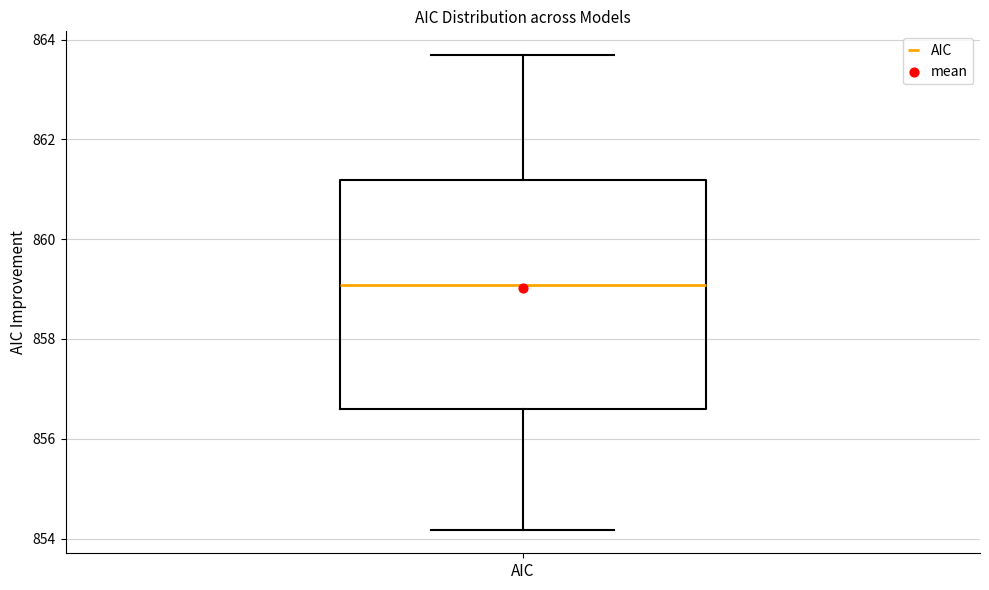

Read this box plot against the y-axis: the position of the median line, the range covered by the box, and the ends of both whiskers. The values are not printed on the chart, so give them approximately, as read against the axis.

median 859.0, box 856.6 to 861.2, whiskers 854.2 to 863.6